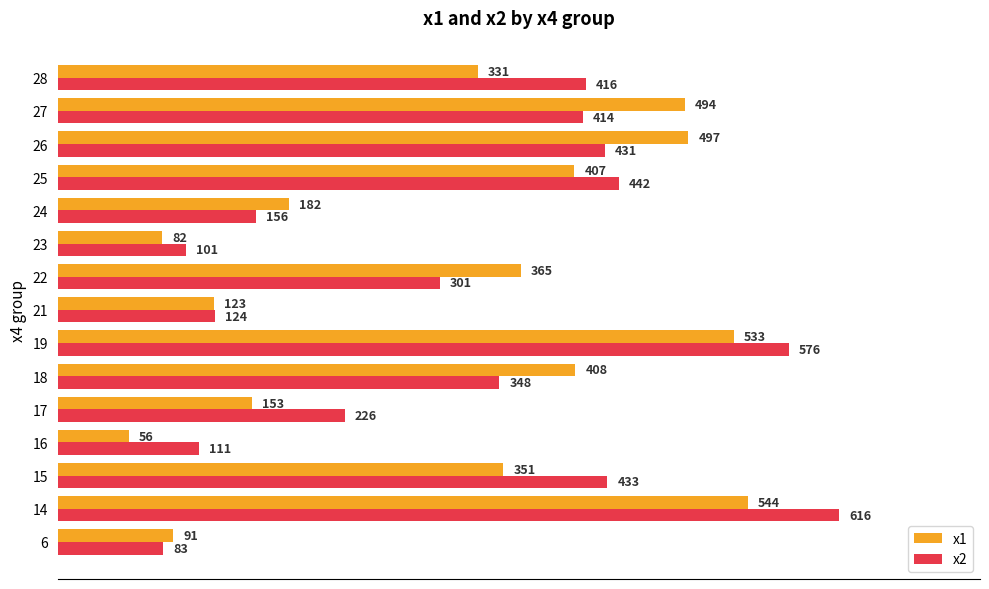

Which category has the lowest value in the x1 series?

16